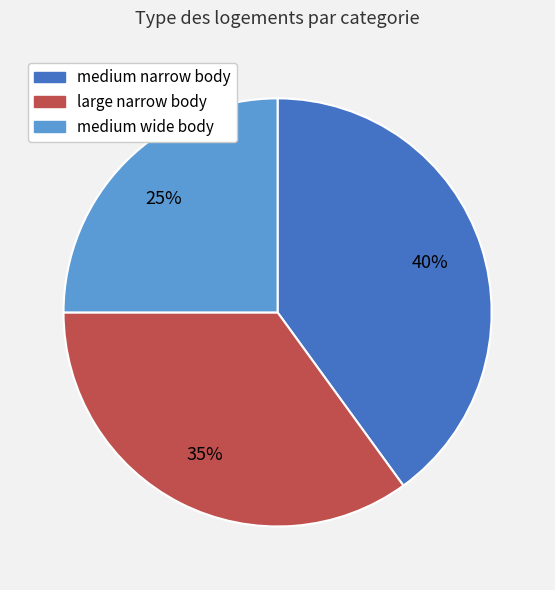

Which slice is the largest?

medium narrow body